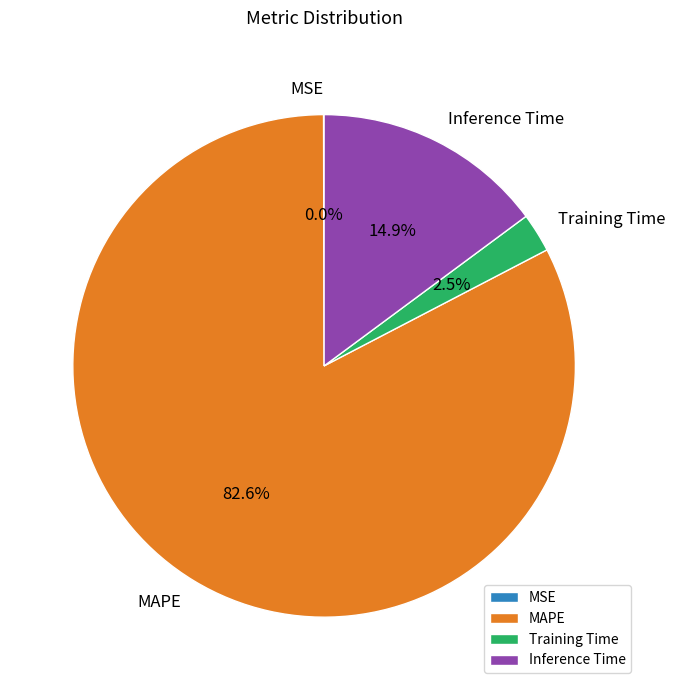

What is the largest slice in the pie chart?

MAPE